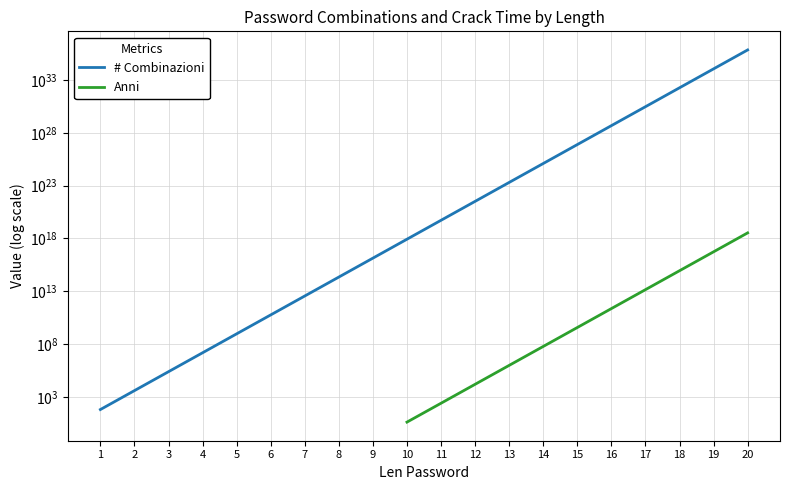

Rank the series at 15 from highest to lowest value.

# Combinazioni, Anni